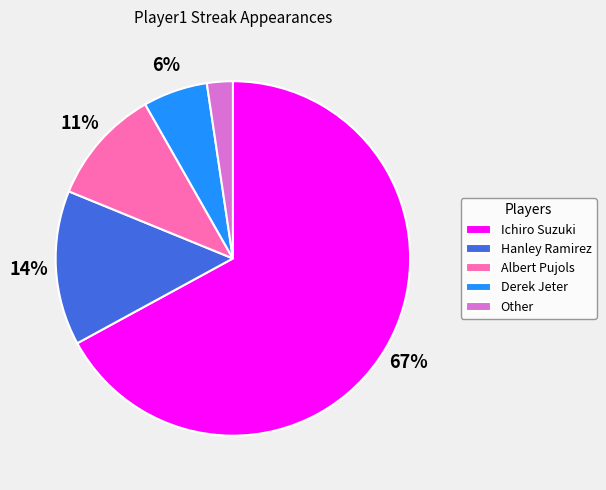

To the nearest percent, what portion does Derek Jeter represent?

6%